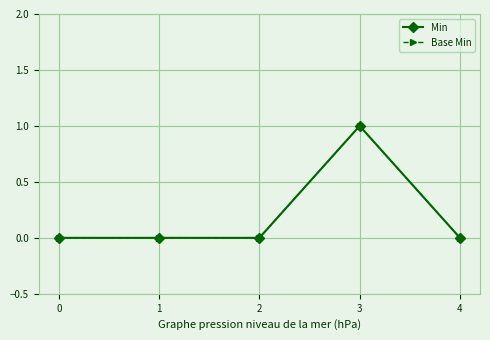

Reading left to right, what are all the values shown in this chart?

Min: 0	0	0	1	0
Base Min: 0	0	0	1	0